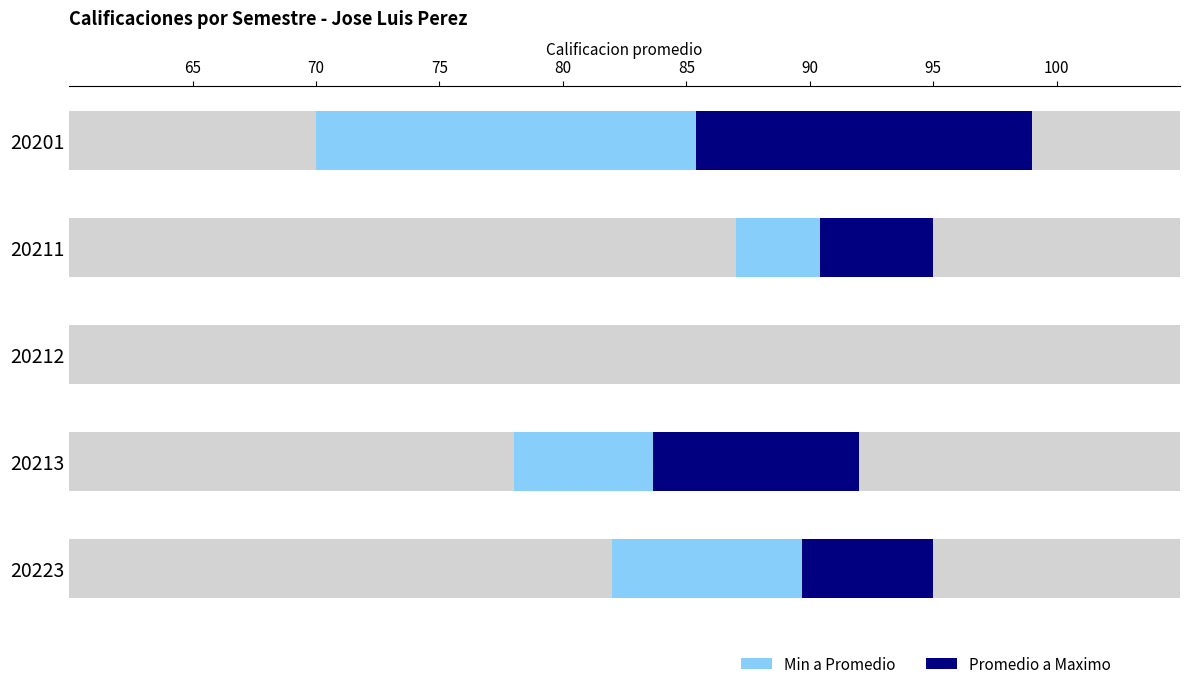

How many bars are there in each group?

2